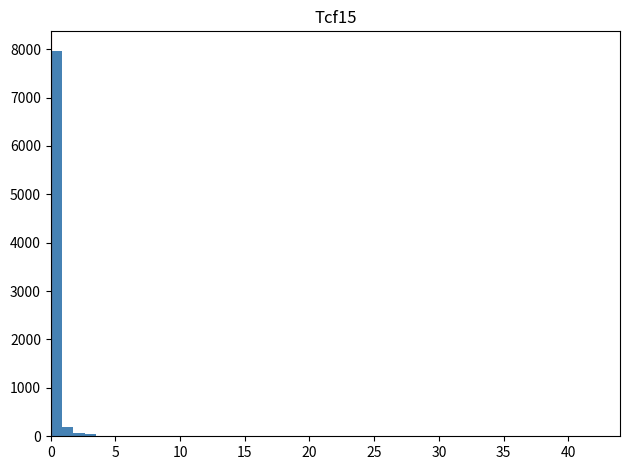

Around what value on the x-axis is the tallest bar? Give the approximate position of its centre, as read against the axis.

0.5